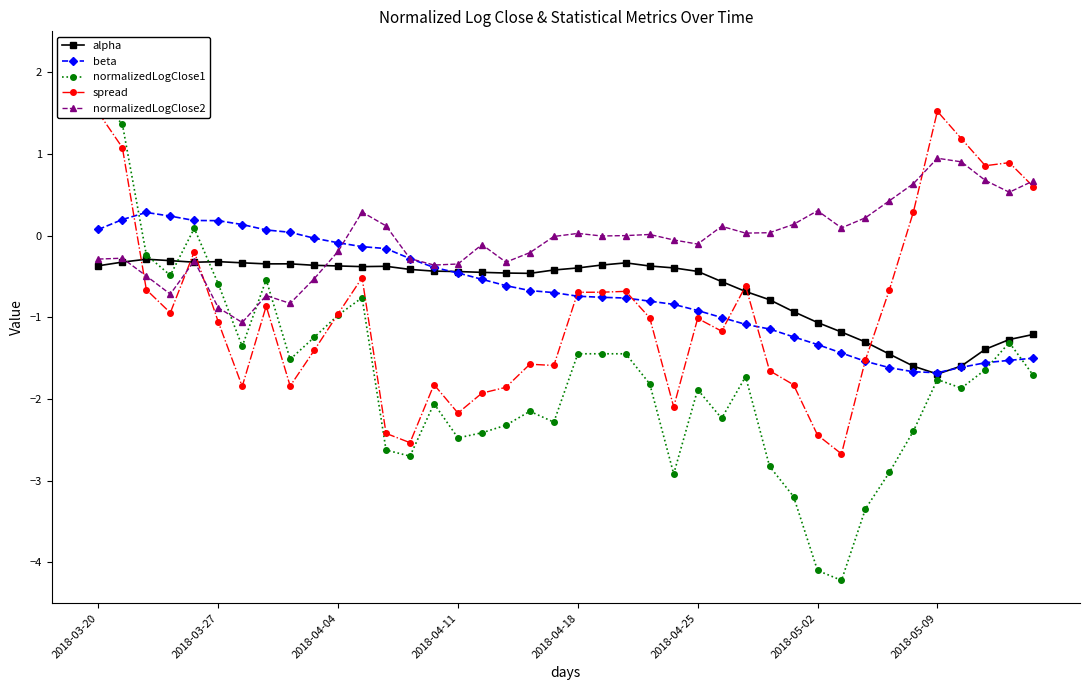

At 33, list the series in order from smallest to largest.

normalizedLogClose1, beta, alpha, spread, normalizedLogClose2